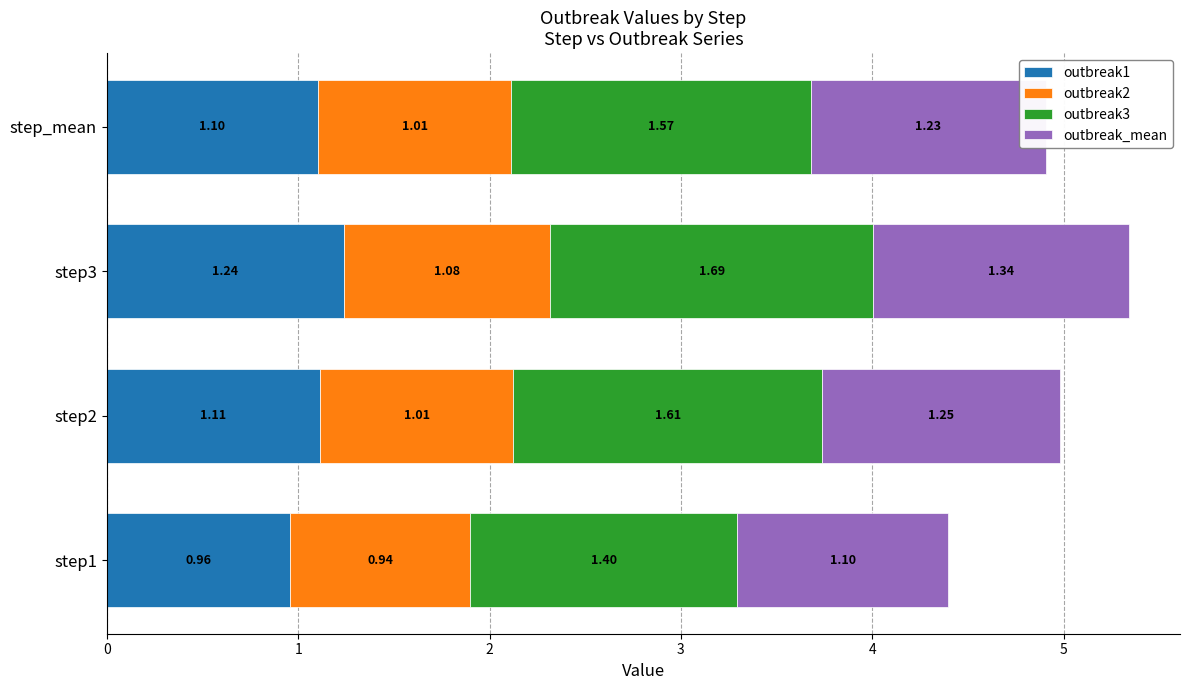

What is the total value across all series at step2?

5.0